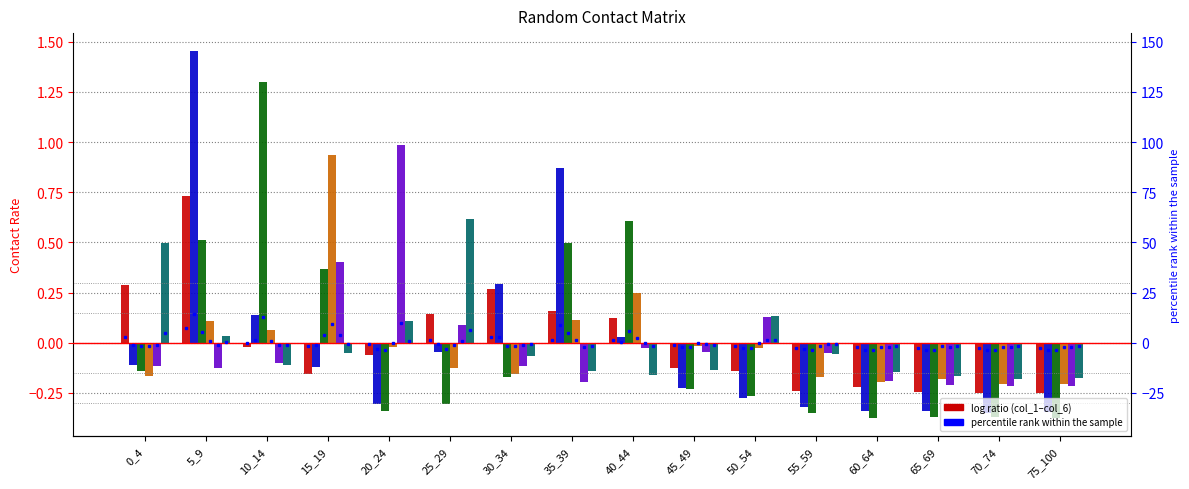

At which label is col_6 closest to 0?

5_9